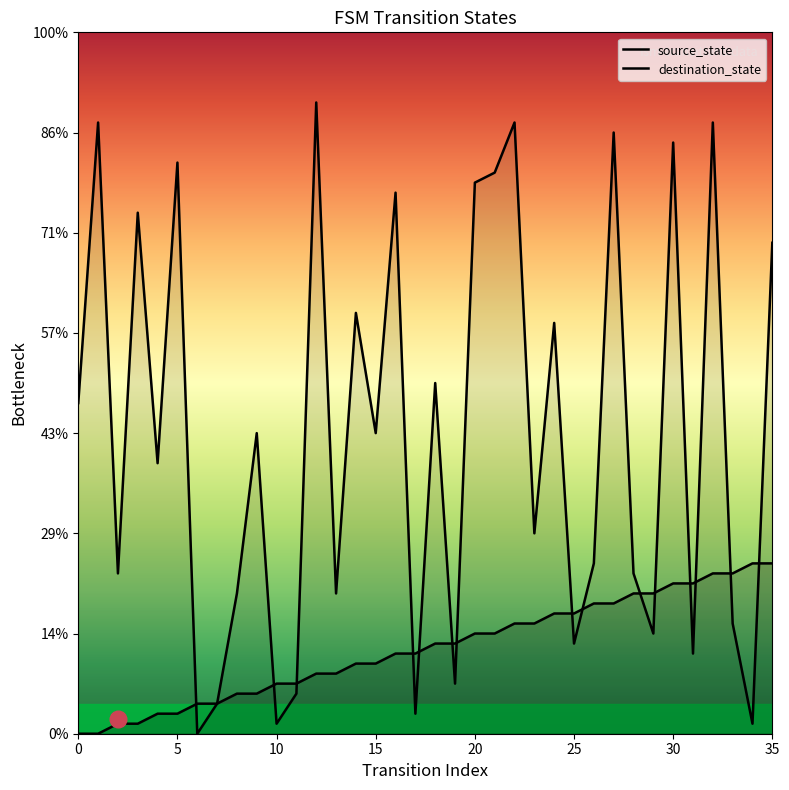

Where do destination_state and source_state first cross each other?

5 and 6